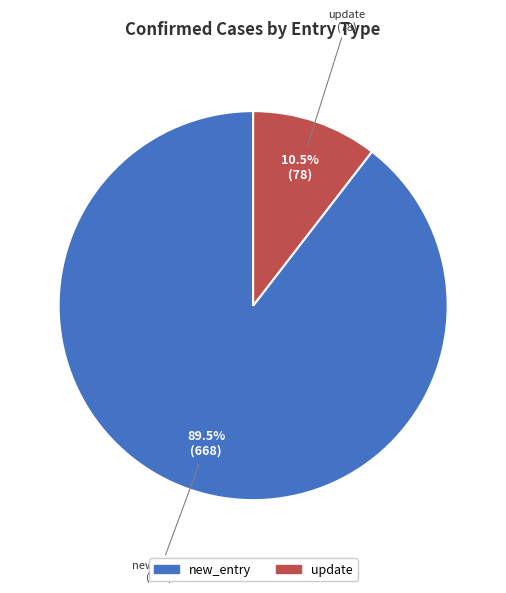

Is there a majority slice in this chart?

Yes